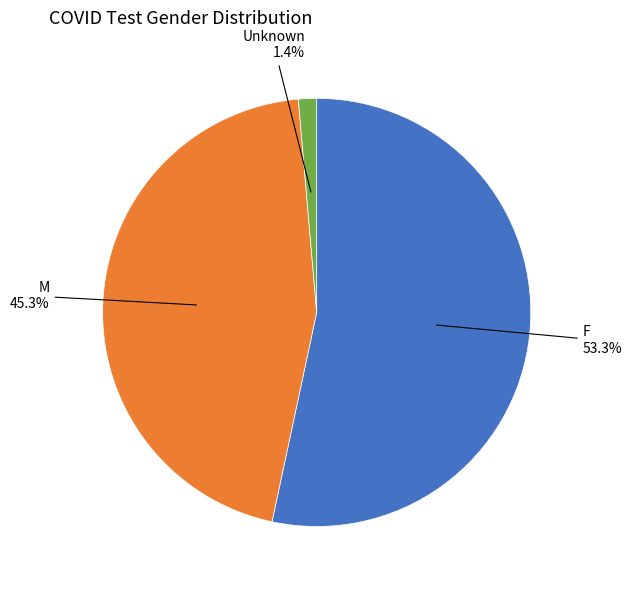

Does any single category account for the majority?

Yes